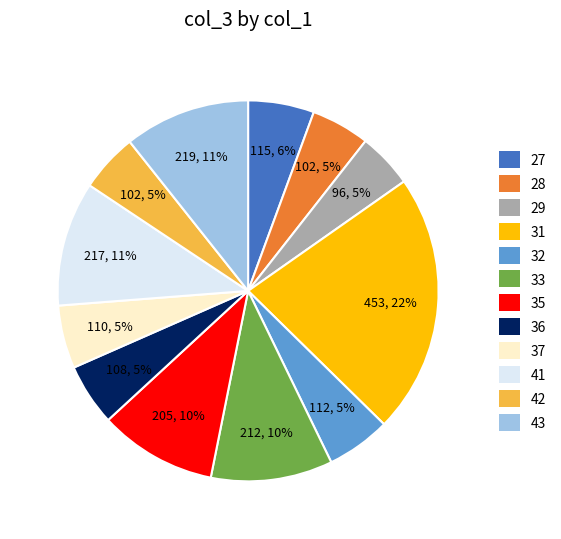

Which slice is the largest?

31